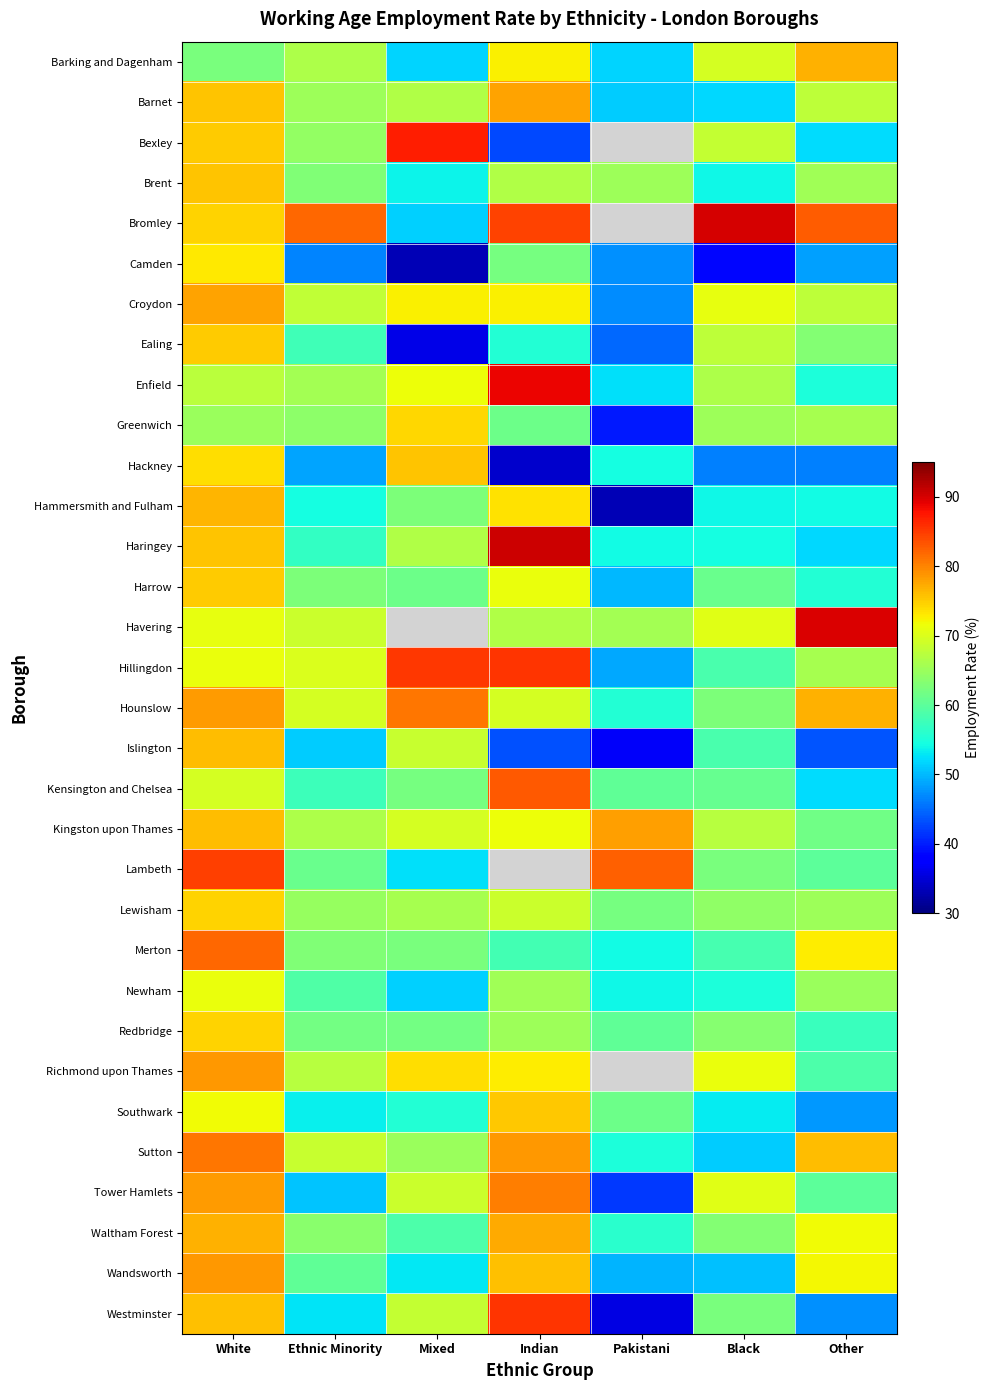

At how many categories does at least one series exceed 59?

7